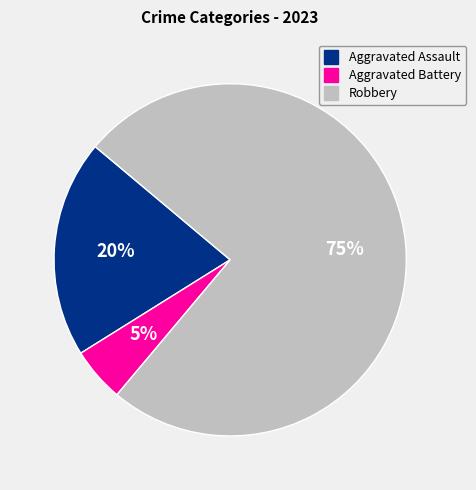

True or false: Aggravated Assault accounts for 29% of the total.

False